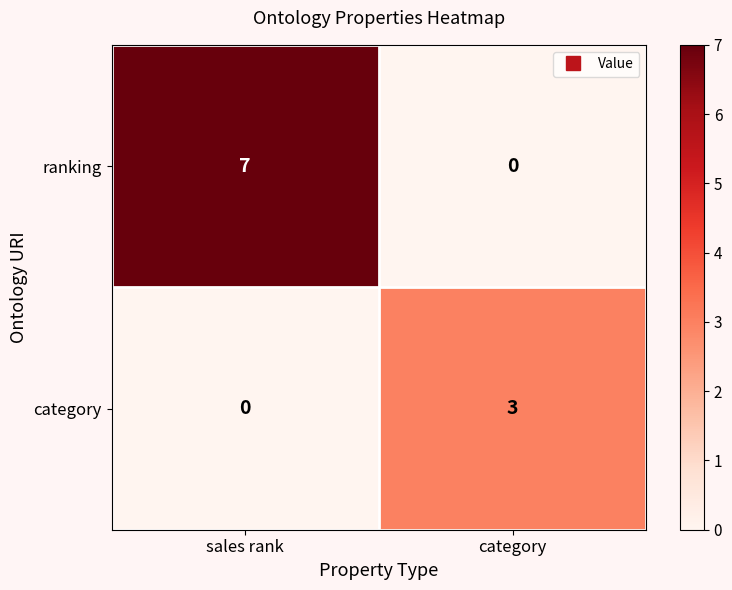

What is the total value across all series at category?

3